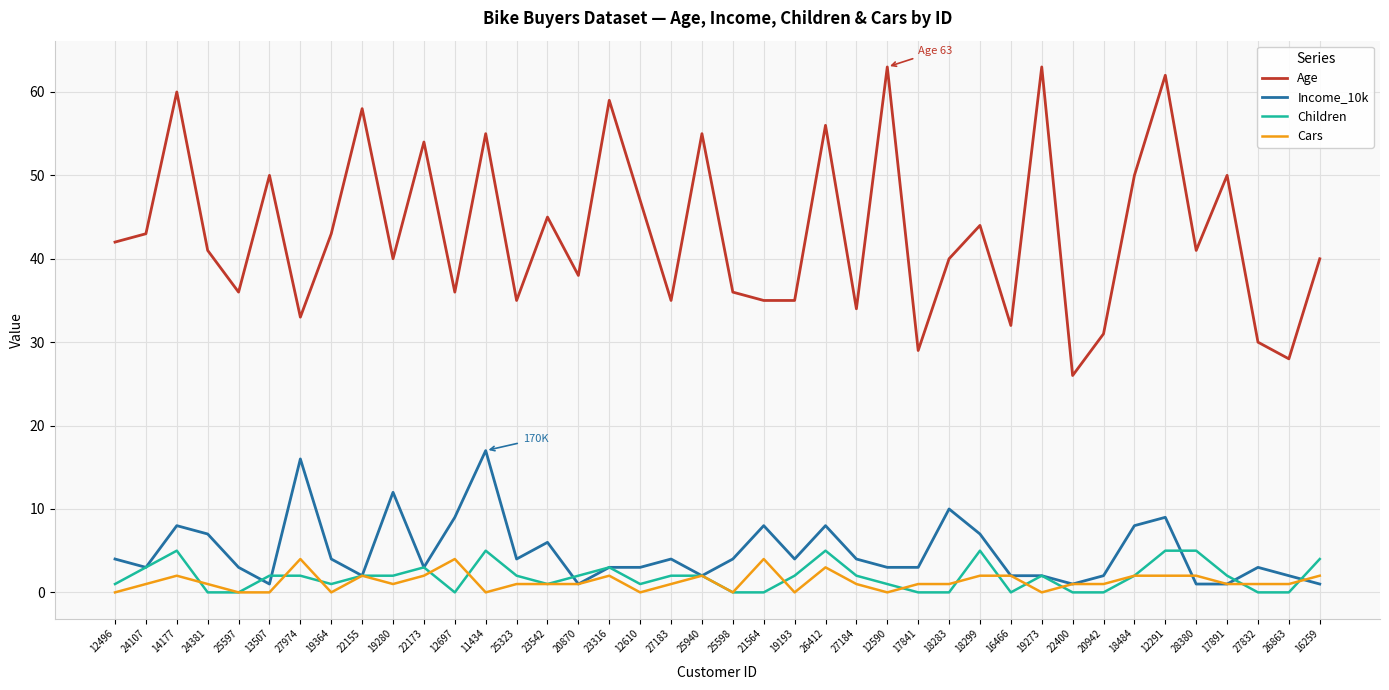

Reading left to right, extract all data points from this chart.

Age: 12496=42	24107=43	14177=60	24381=41	25597=36	13507=50	27974=33	19364=43	22155=58	19280=40	22173=54	12697=36	11434=55	25323=35	23542=45	20870=38	23316=59	12610=47	27183=35	25940=55	25598=36	21564=35	19193=35	26412=56	27184=34	12590=63	17841=29	18283=40	18299=44	16466=32	19273=63	22400=26	20942=31	18484=50	12291=62	28380=41	17891=50	27832=30	26863=28	16259=40
Income_10k: 12496=4	24107=3	14177=8	24381=7	25597=3	13507=1	27974=16	19364=4	22155=2	19280=12	22173=3	12697=9	11434=17	25323=4	23542=6	20870=1	23316=3	12610=3	27183=4	25940=2	25598=4	21564=8	19193=4	26412=8	27184=4	12590=3	17841=3	18283=10	18299=7	16466=2	19273=2	22400=1	20942=2	18484=8	12291=9	28380=1	17891=1	27832=3	26863=2	16259=1
Children: 12496=1	24107=3	14177=5	24381=0	25597=0	13507=2	27974=2	19364=1	22155=2	19280=2	22173=3	12697=0	11434=5	25323=2	23542=1	20870=2	23316=3	12610=1	27183=2	25940=2	25598=0	21564=0	19193=2	26412=5	27184=2	12590=1	17841=0	18283=0	18299=5	16466=0	19273=2	22400=0	20942=0	18484=2	12291=5	28380=5	17891=2	27832=0	26863=0	16259=4
Cars: 12496=0	24107=1	14177=2	24381=1	25597=0	13507=0	27974=4	19364=0	22155=2	19280=1	22173=2	12697=4	11434=0	25323=1	23542=1	20870=1	23316=2	12610=0	27183=1	25940=2	25598=0	21564=4	19193=0	26412=3	27184=1	12590=0	17841=1	18283=1	18299=2	16466=2	19273=0	22400=1	20942=1	18484=2	12291=2	28380=2	17891=1	27832=1	26863=1	16259=2